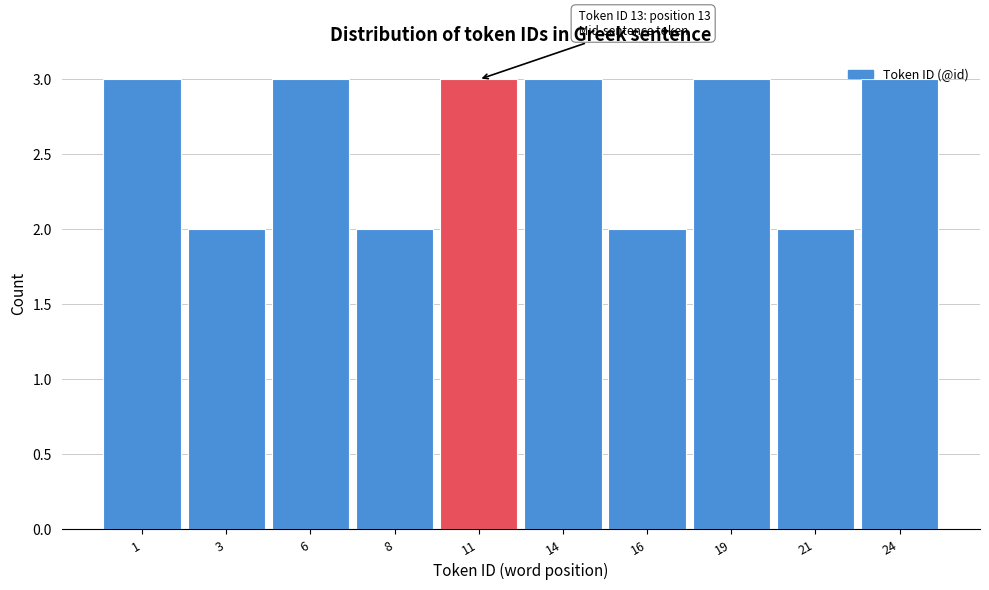

What is the approximate value at 14?

3